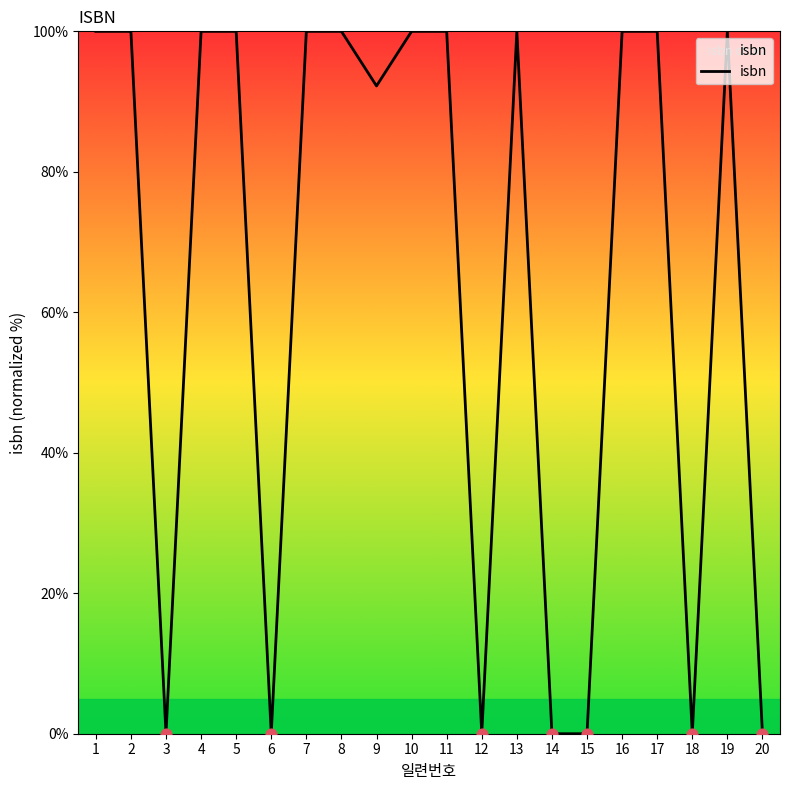

Between 17 and 14, which is larger?

17